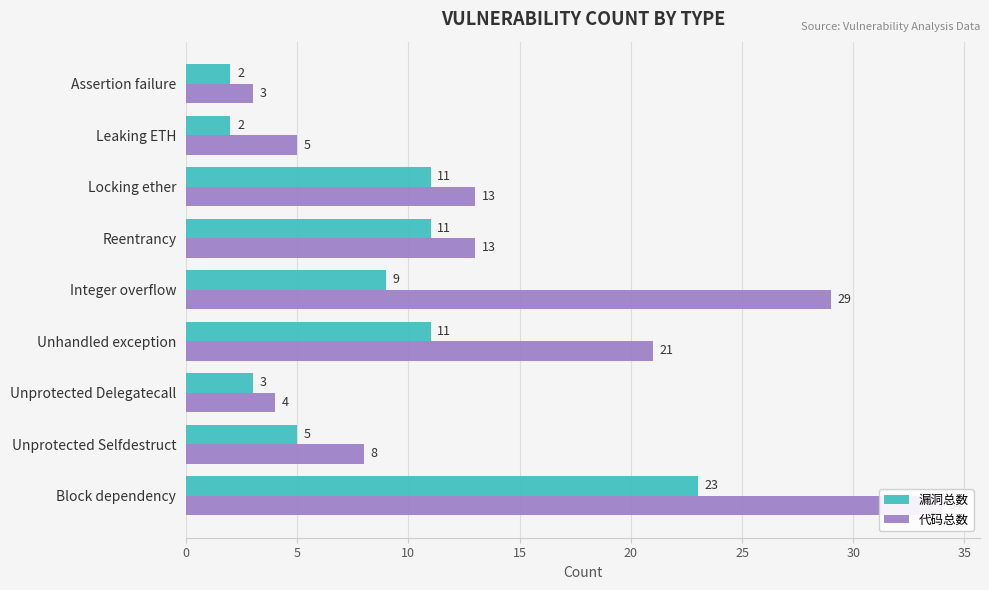

What is the value of the 漏洞总数 bar at the 7th from the left?

3